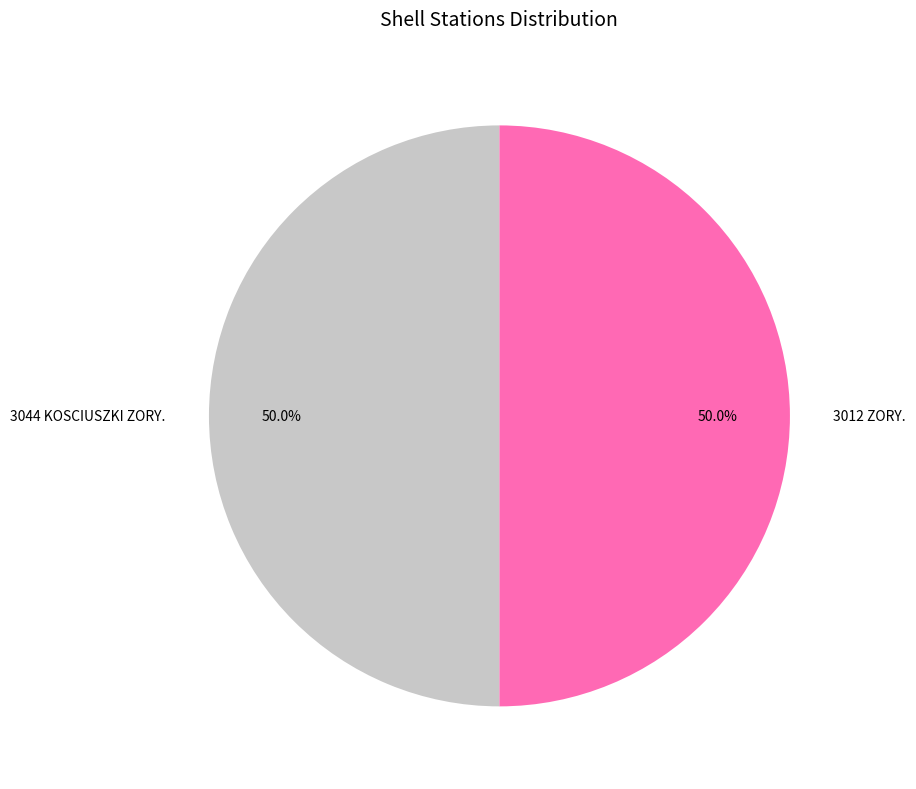

The 3044 KOSCIUSZKI ZORY. slice represents 50% of the pie. True or false?

True